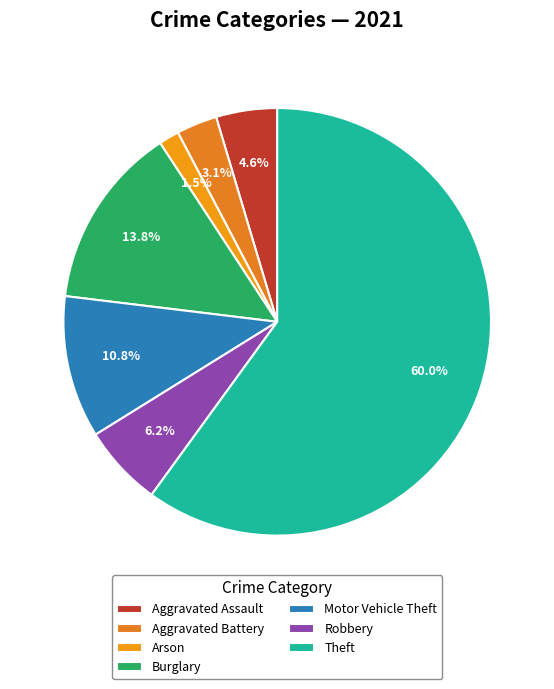

Which slice is the smallest?

Arson